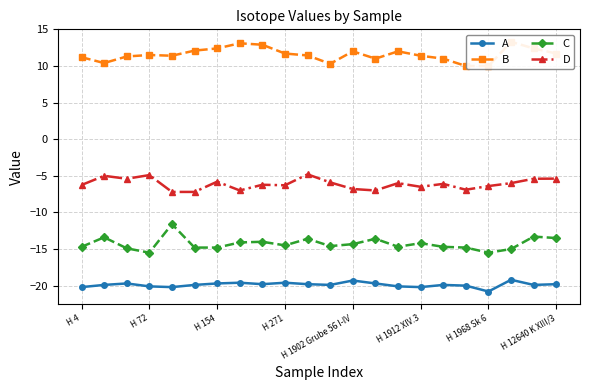

What is the maximum value for D?

-4.8